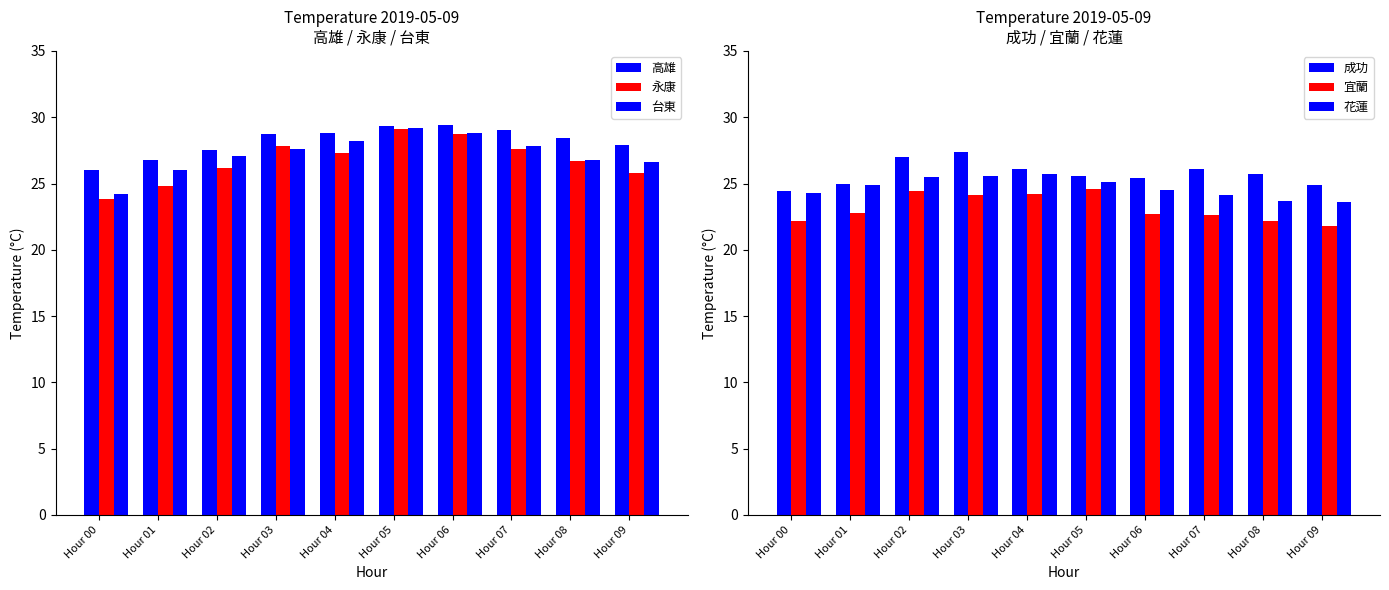

What is the value of the 高雄 bar at the 4th from the left?

28.7